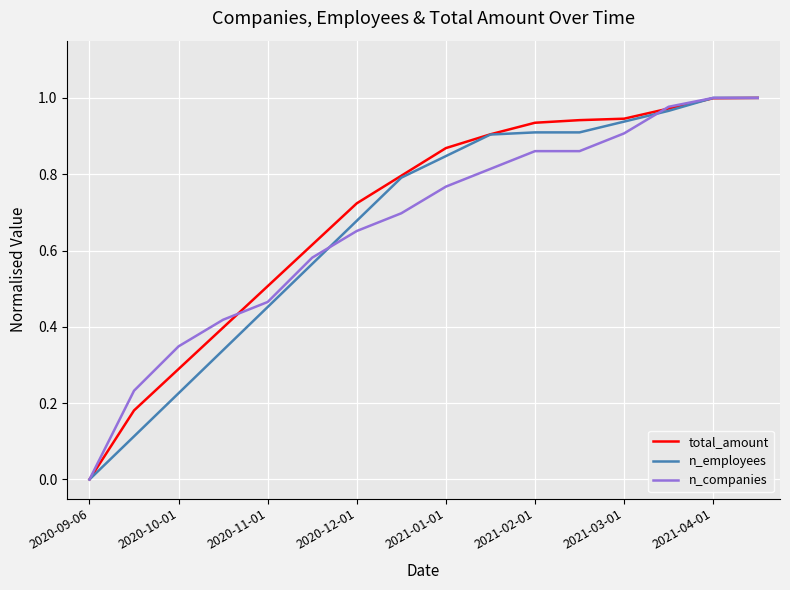

The value of n_companies at 2021-02-01 is 0.4. True or false?

False